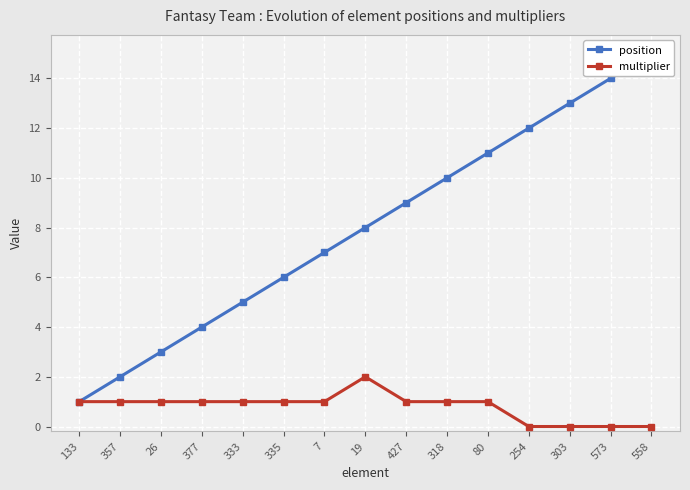

True or false: multiplier and position cross at least once.

False